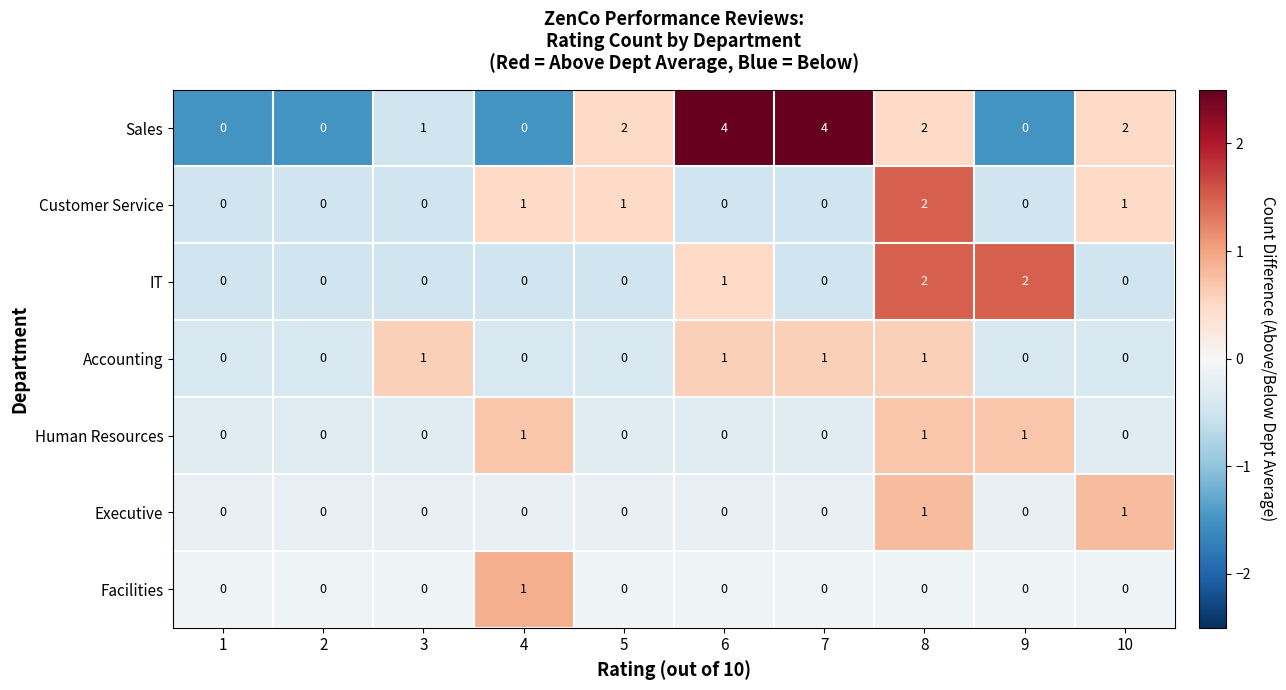

What is the difference between the highest and lowest values at 7?

4